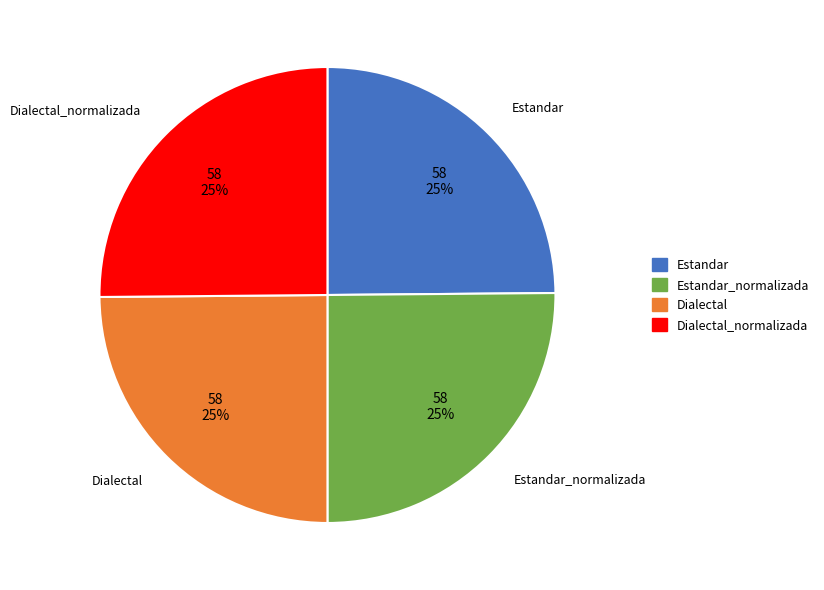

What is the ratio of the value at Estandar_normalizada to the value at Dialectal?

1.0